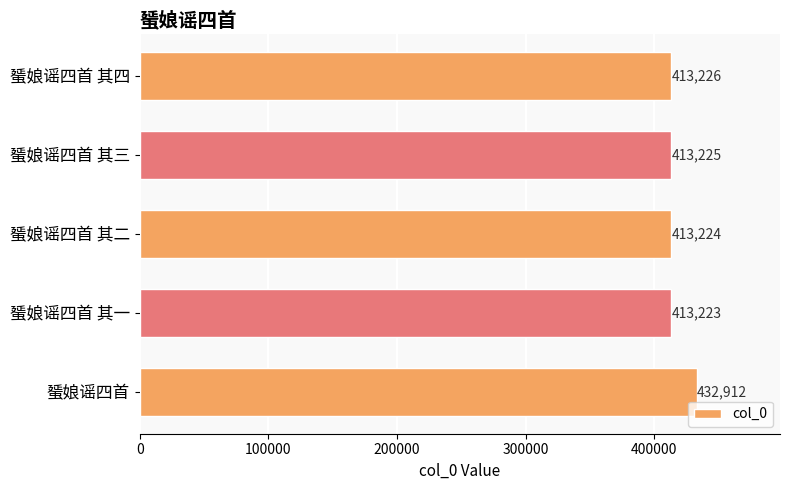

Between 蜑娘谣四首 其一 and 蜑娘谣四首 其三, which is larger?

蜑娘谣四首 其三